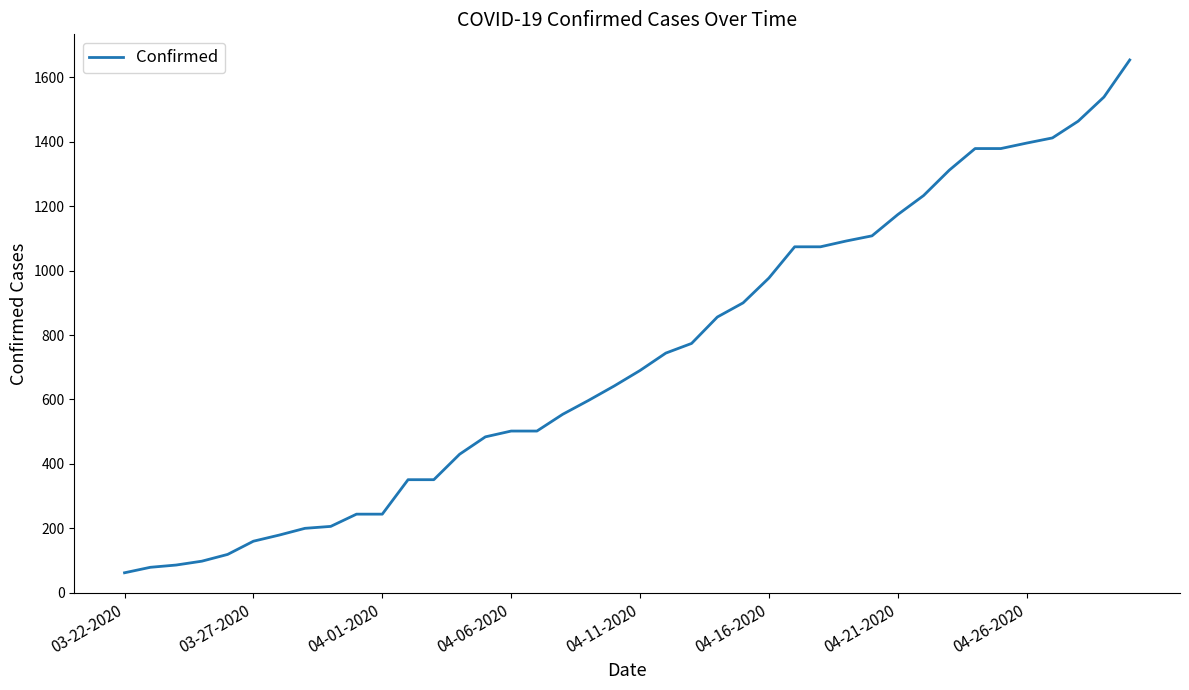

What is the minimum value shown in the chart?

62